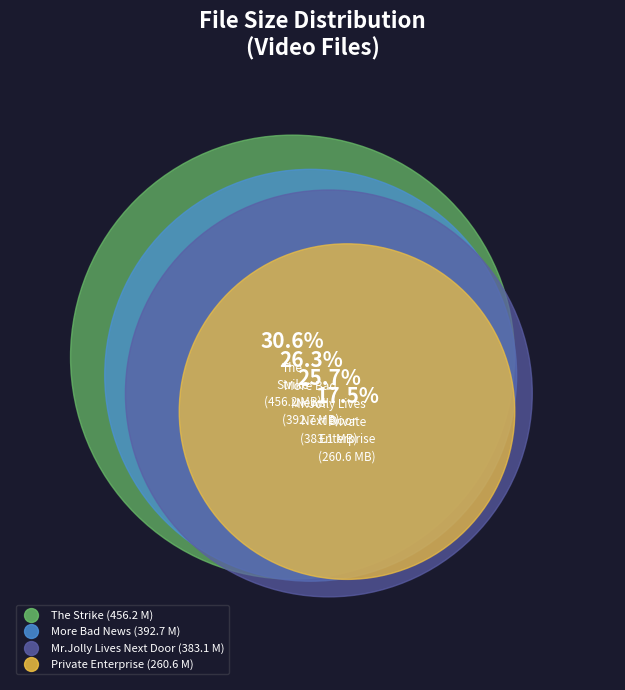

True or false: 19.Mr.Jolly Lives Next Door.mp4 accounts for 26% of the total.

True